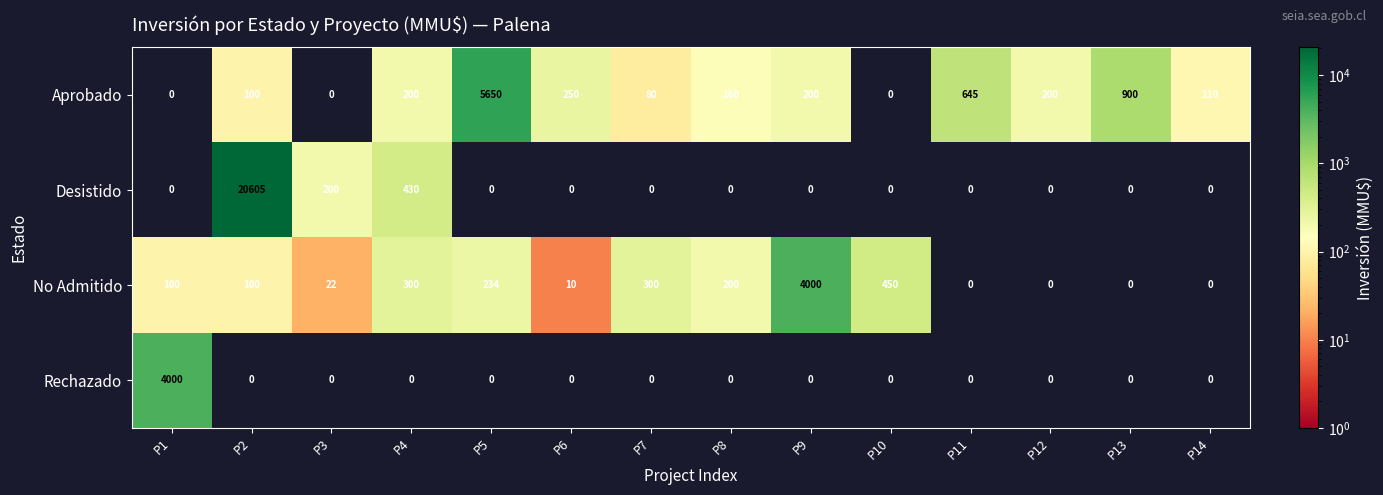

What is the difference between the maximum and minimum values in the Rechazado series?

4000